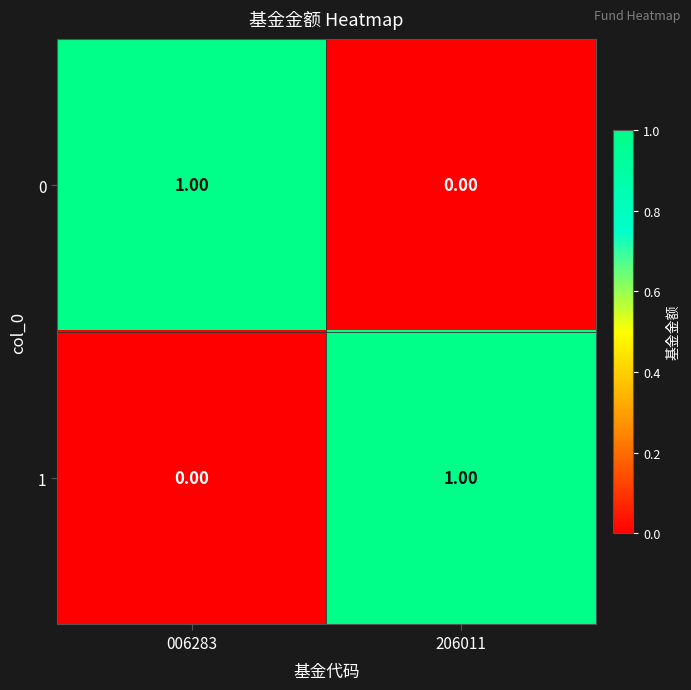

Is the value of 1 at 006283 greater than the value of 0 at 006283?

No